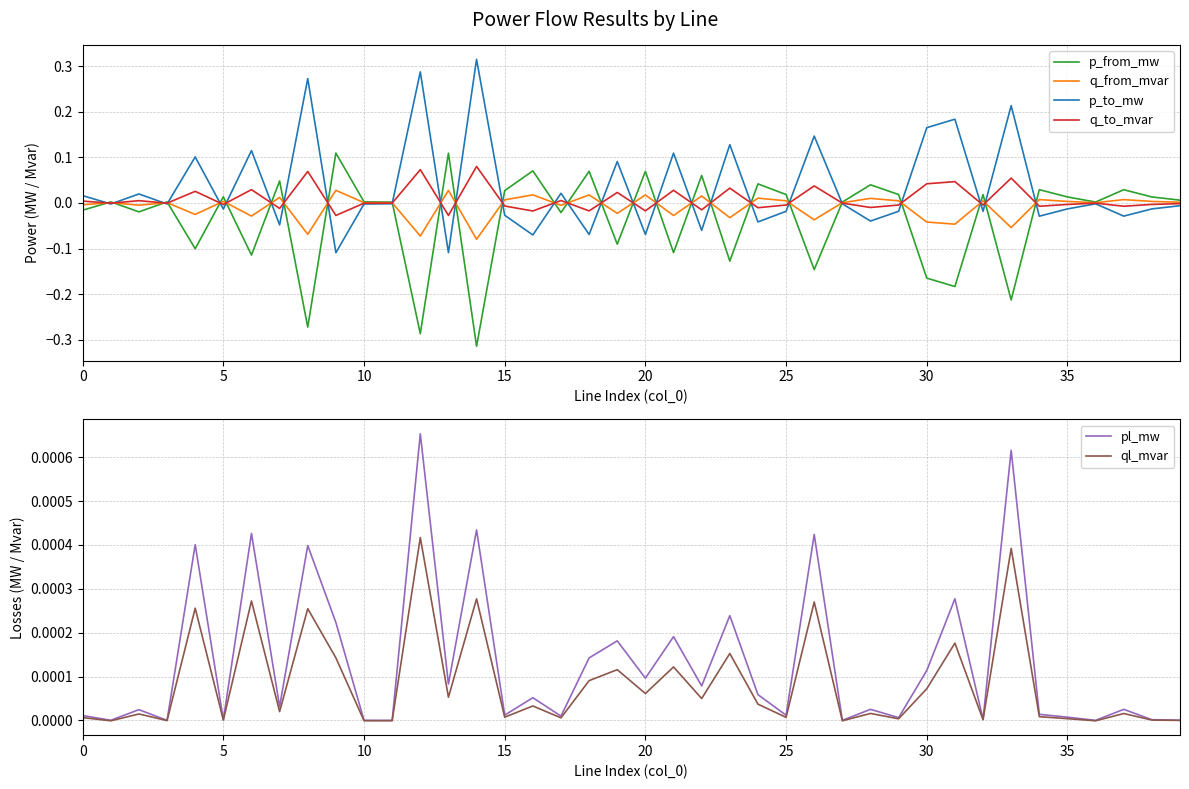

At 22, list the series in order from smallest to largest.

p_to_mw, q_to_mvar, ql_mvar, pl_mw, q_from_mvar, p_from_mw